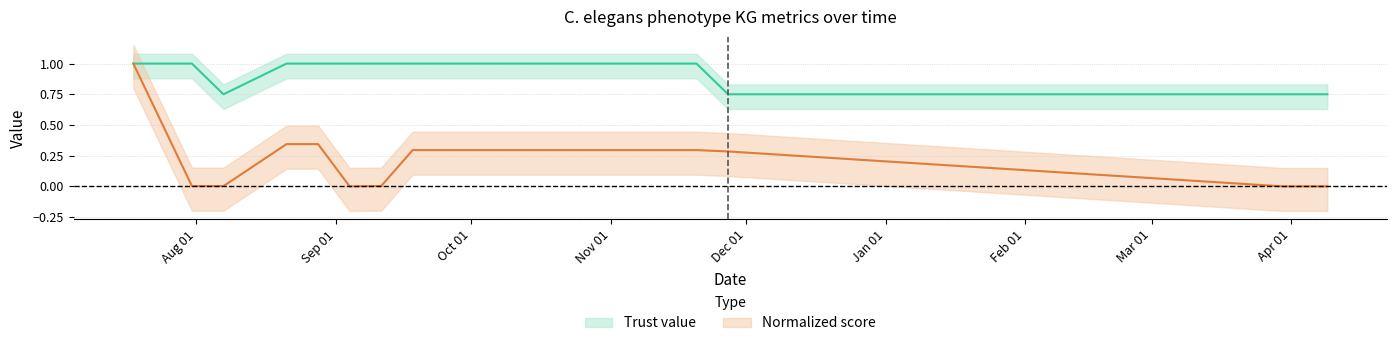

How many data points does each series have?

19